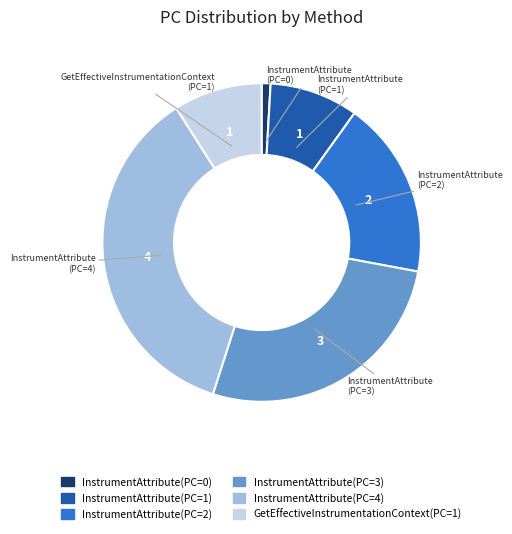

Approximately how many times larger is the value at InstrumentAttribute(PC=3) compared to GetEffectiveInstrumentationContext(PC=1)?

3.0